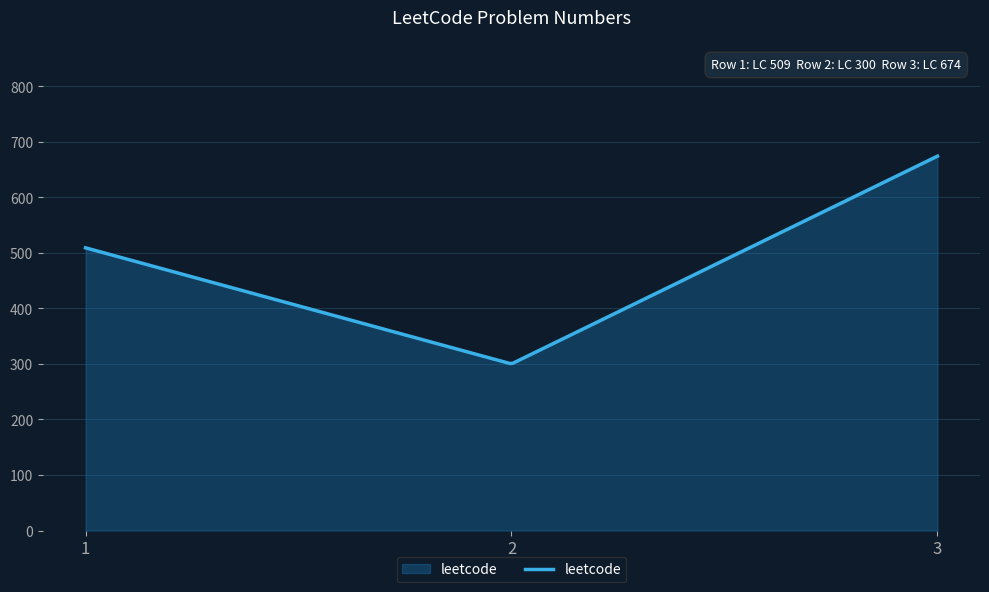

What is the minimum value shown in the chart?

300.7